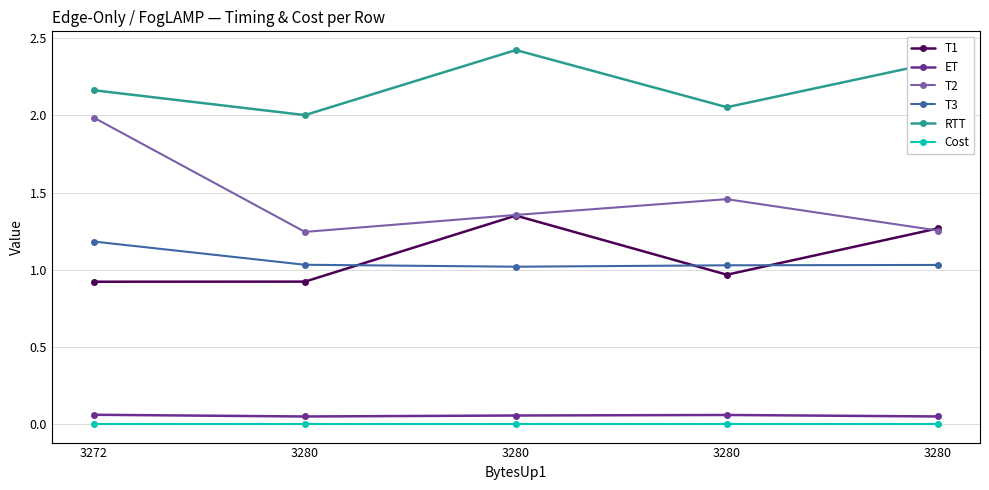

How many interior local valleys does the T2 series have?

1